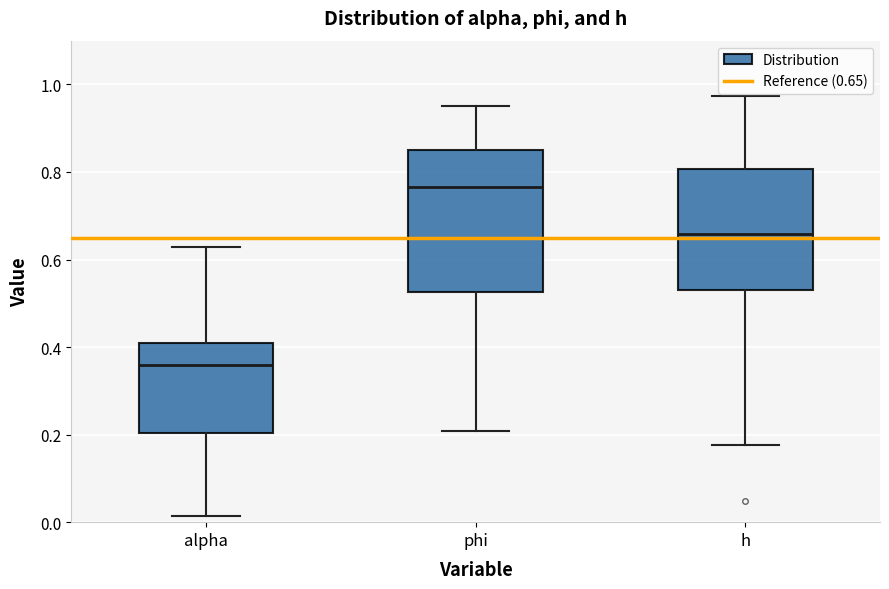

Reading left to right, read every box against the y-axis: the position of its median line, the range the box covers, and the ends of its whiskers. The values are not printed on the chart, so give them approximately, as read against the axis.

alpha: median 0.36, box 0.20 to 0.40, whiskers 0.02 to 0.62
phi: median 0.76, box 0.52 to 0.86, whiskers 0.20 to 0.94
h: median 0.66, box 0.54 to 0.80, whiskers 0.18 to 0.98